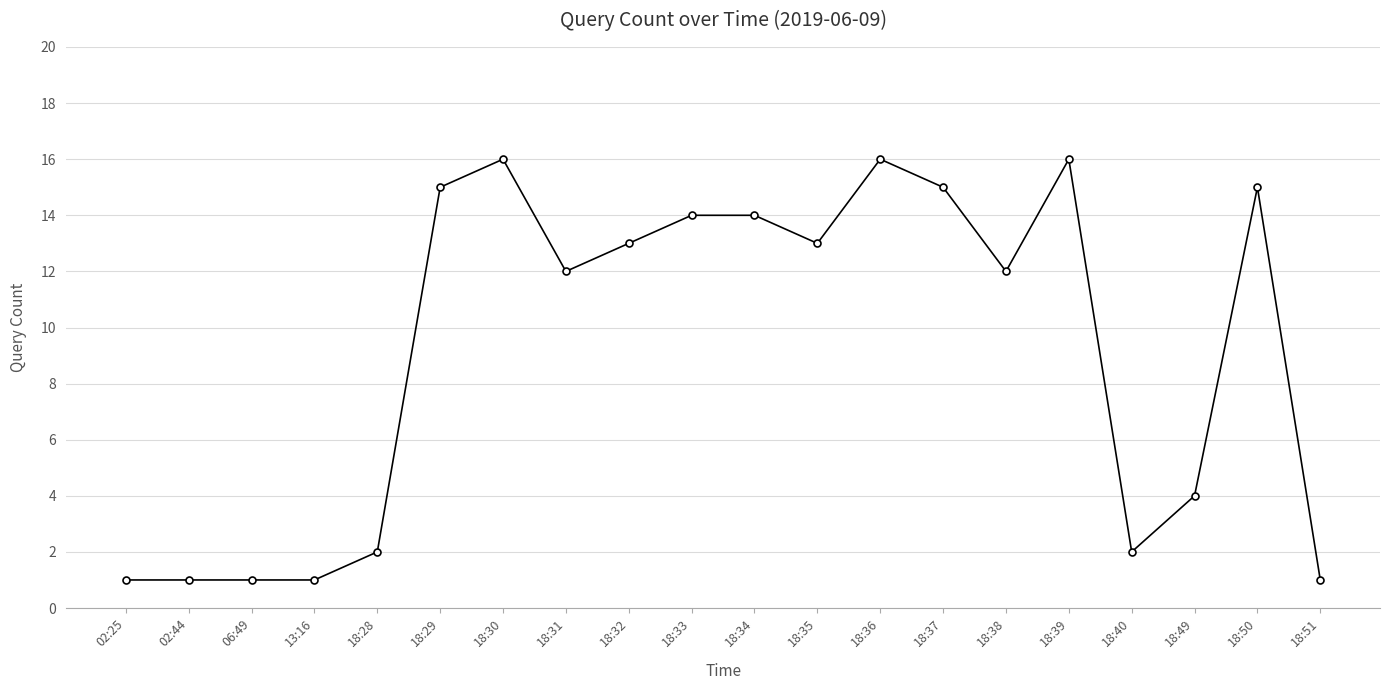

What is the maximum value shown in the chart?

16